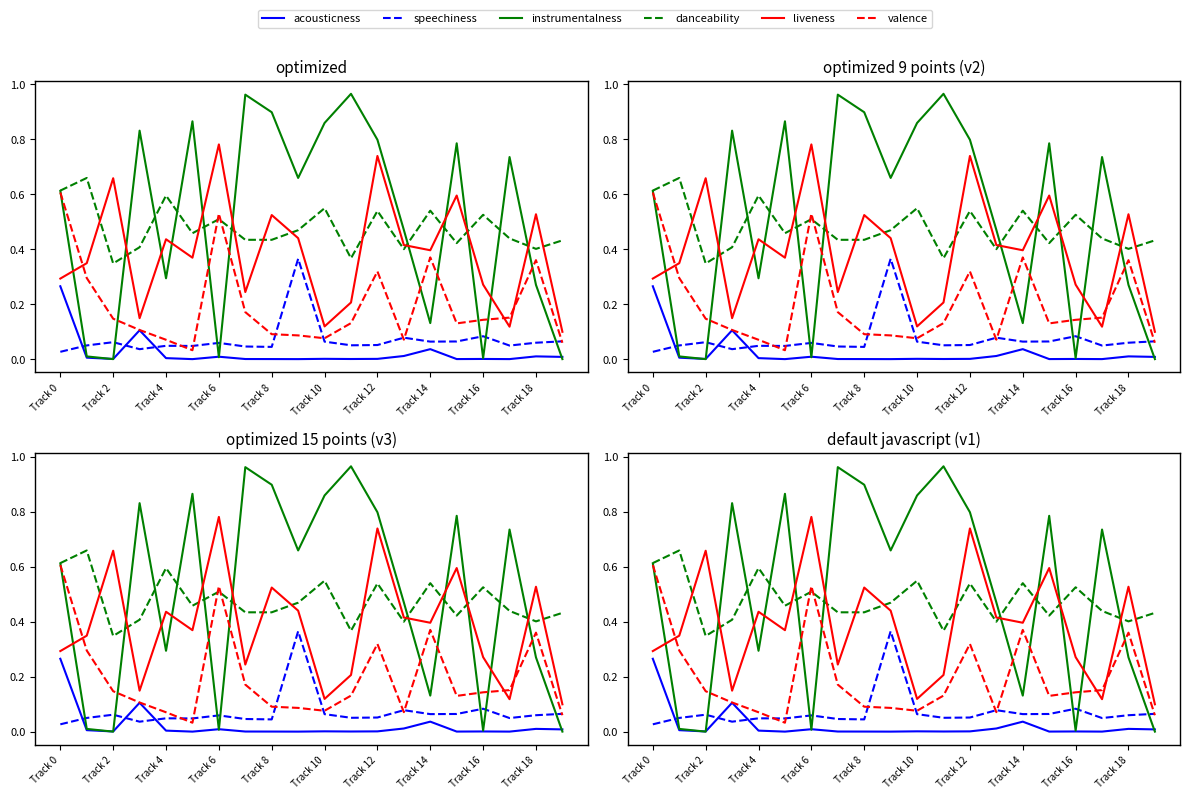

How many lines are shown in the chart?

6